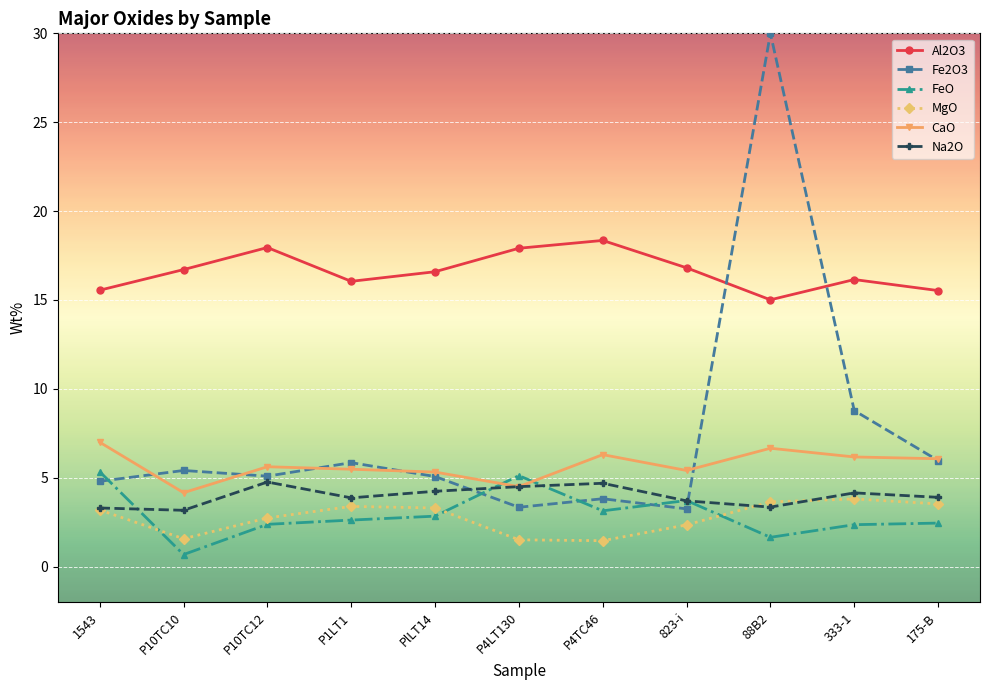

True or false: CaO and FeO cross at least once.

True